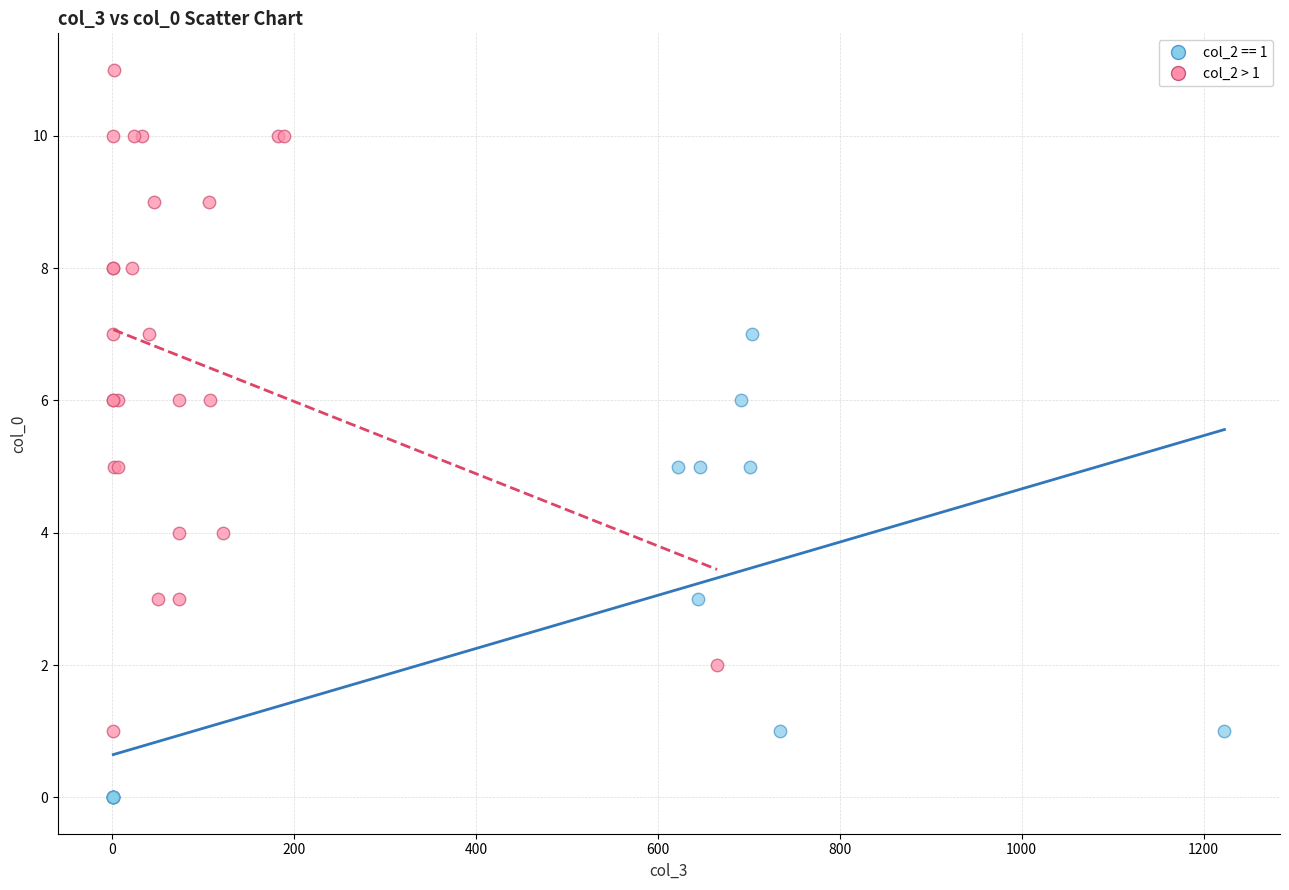

Which series contains the lowest Y value?

col_2 == 1